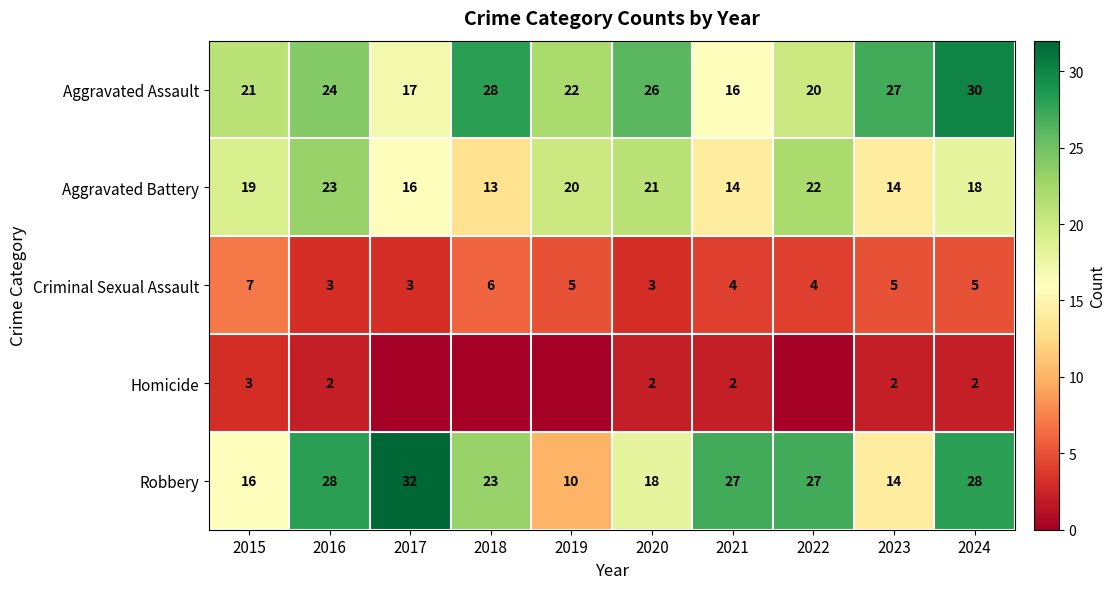

How many distinct data groups are displayed?

5